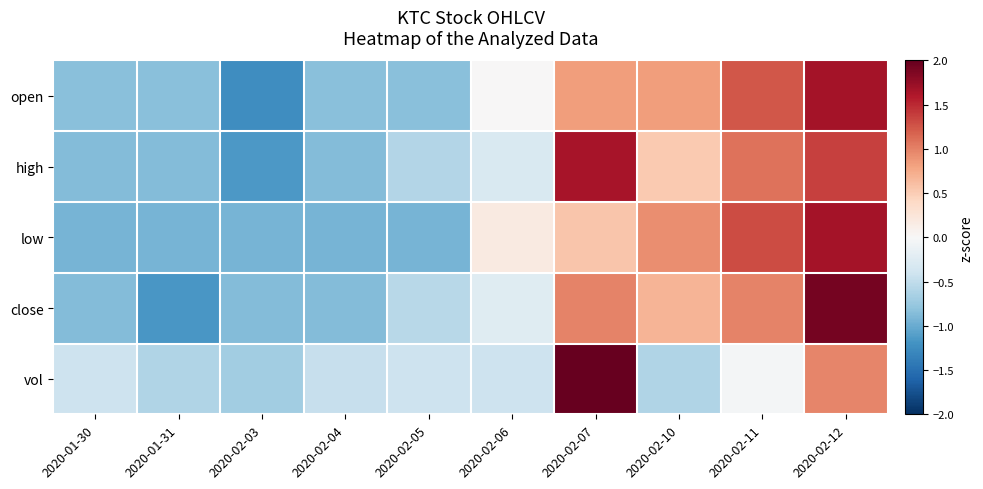

How many series are shown in this chart?

5